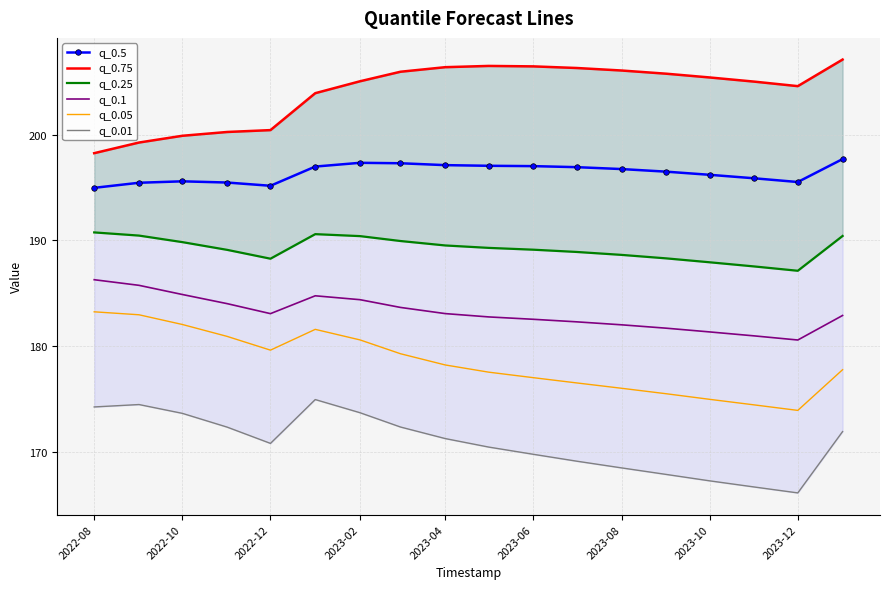

Count the number of categories in the chart.

18